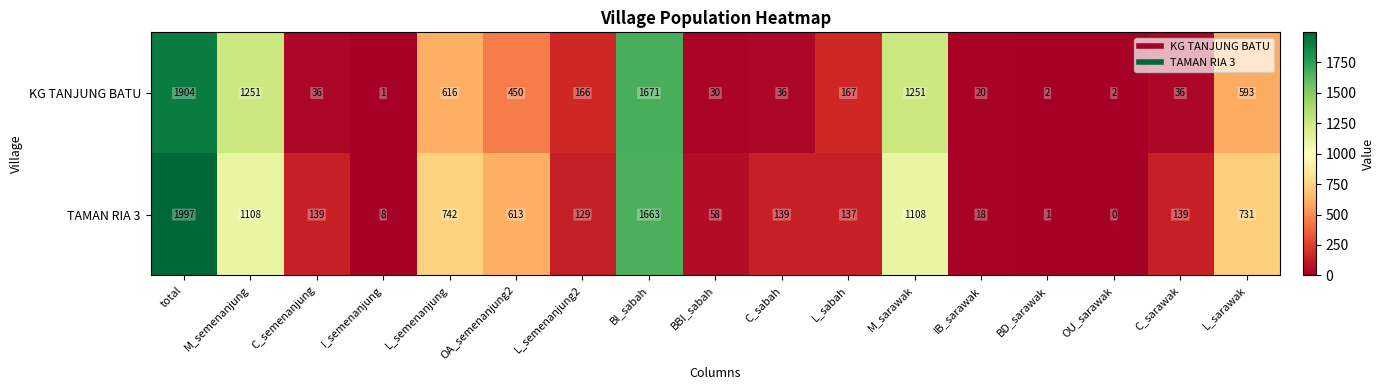

What is the maximum value shown in the chart?

1997